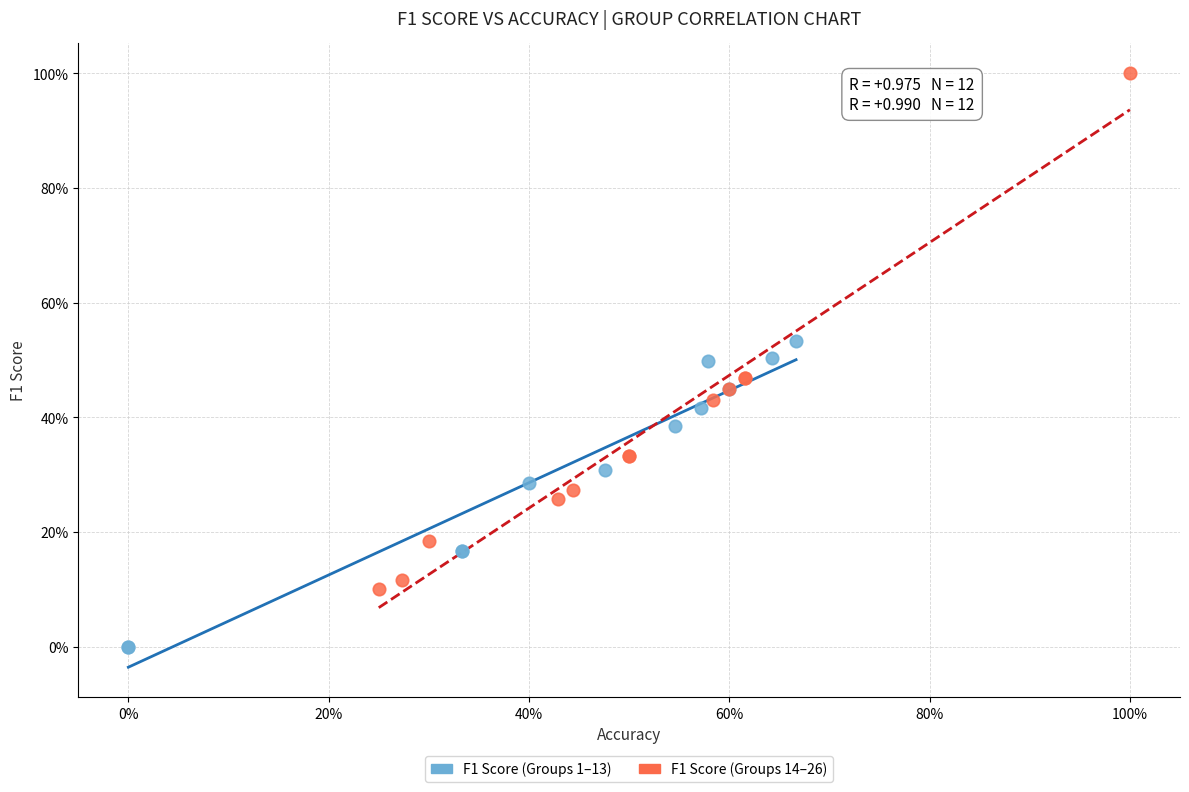

Which series has the widest spread of Y values?

F1 Score (Groups 14–26)